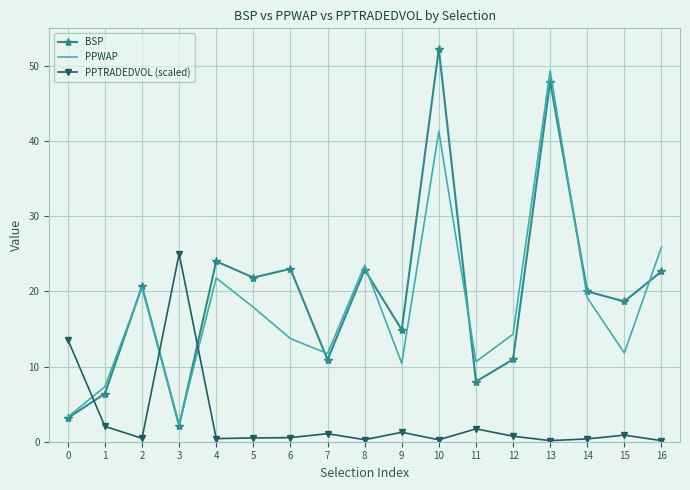

How many series are shown in this chart?

3